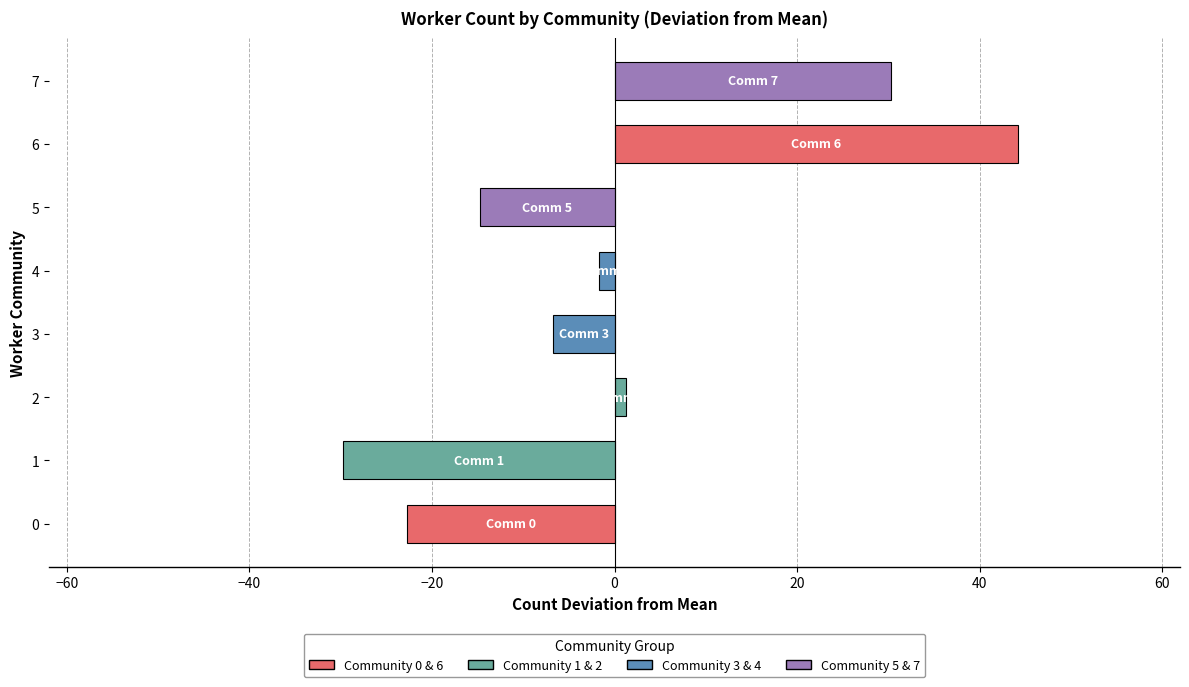

What is the difference between the values at 3 and 7?

37.0